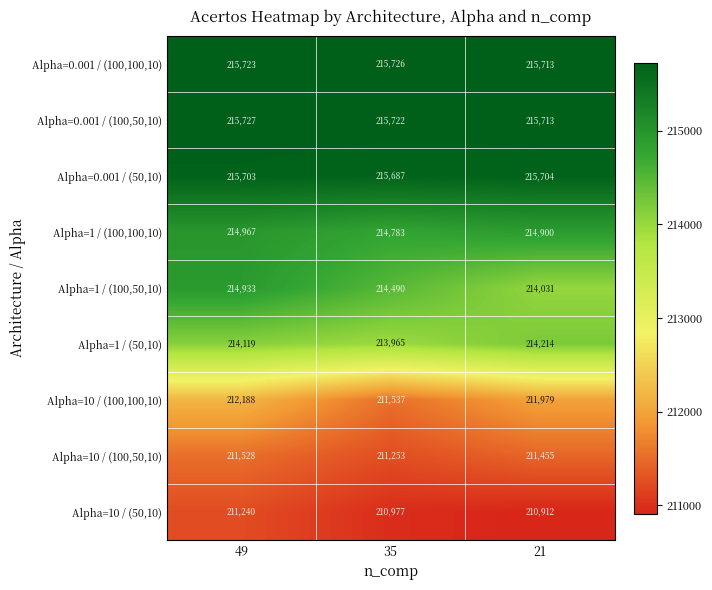

At how many categories does at least one series exceed 211077?

3